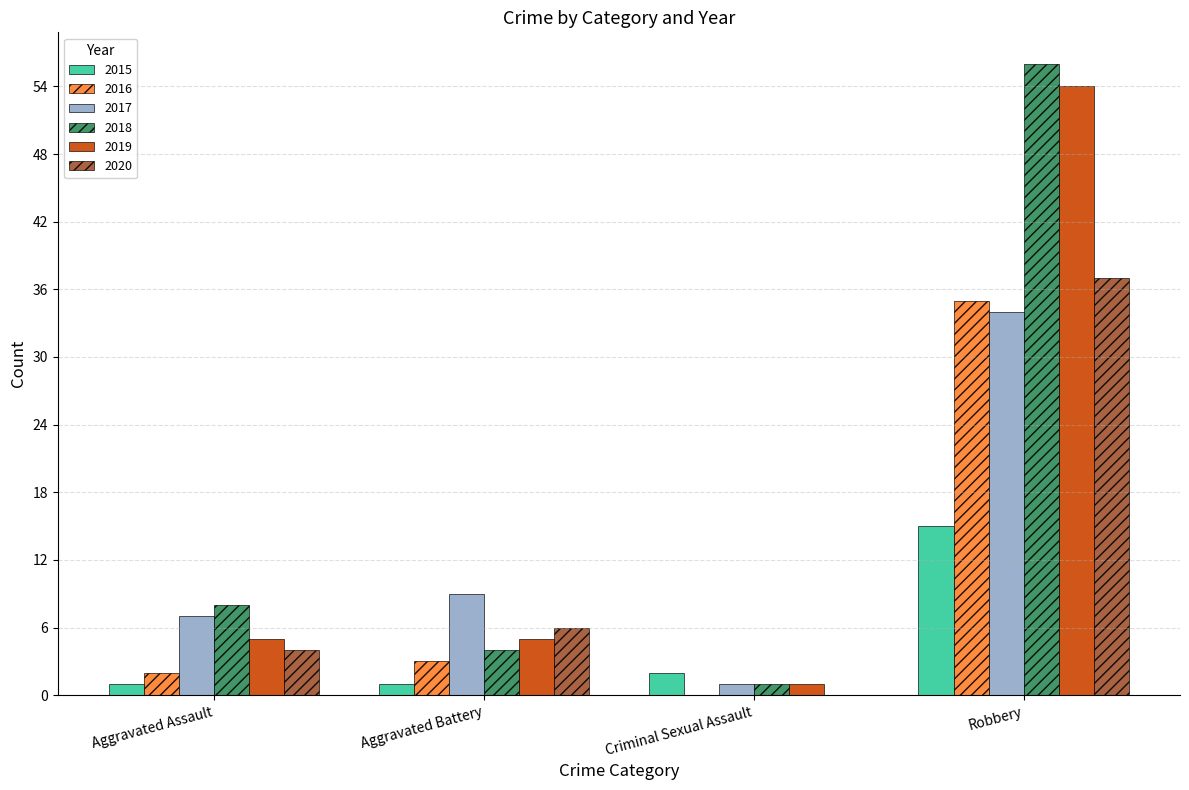

The 2016 series shows 58 at Robbery. True or false?

False